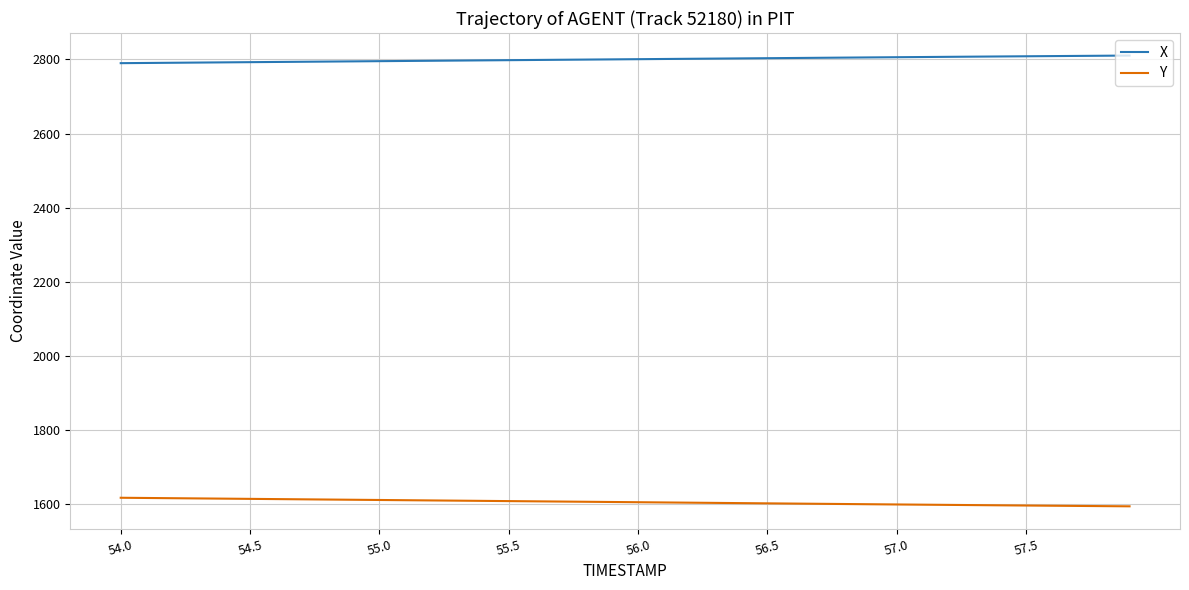

Rank the series by their maximum value, from lowest to highest.

Y, X